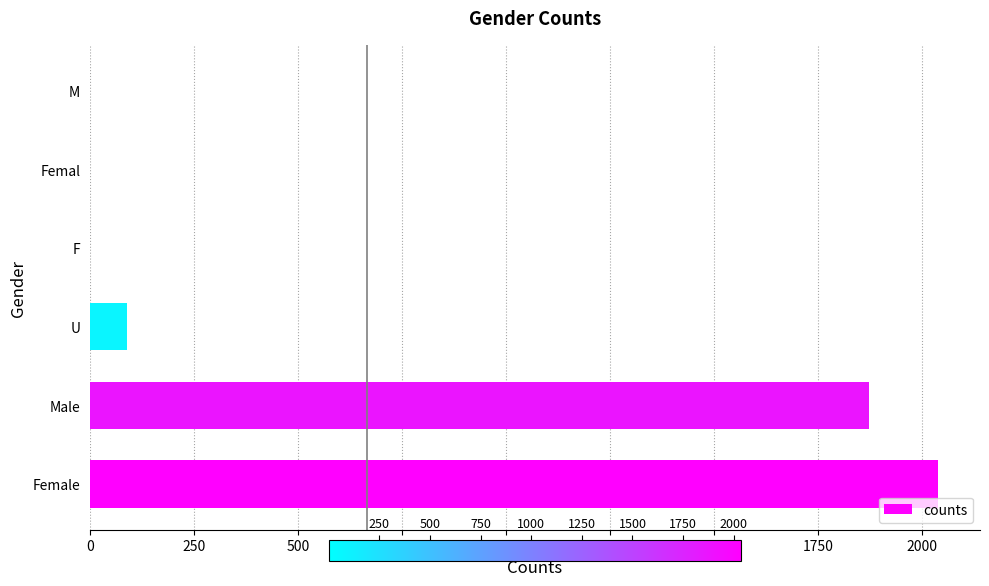

Between M and U, which is larger?

U